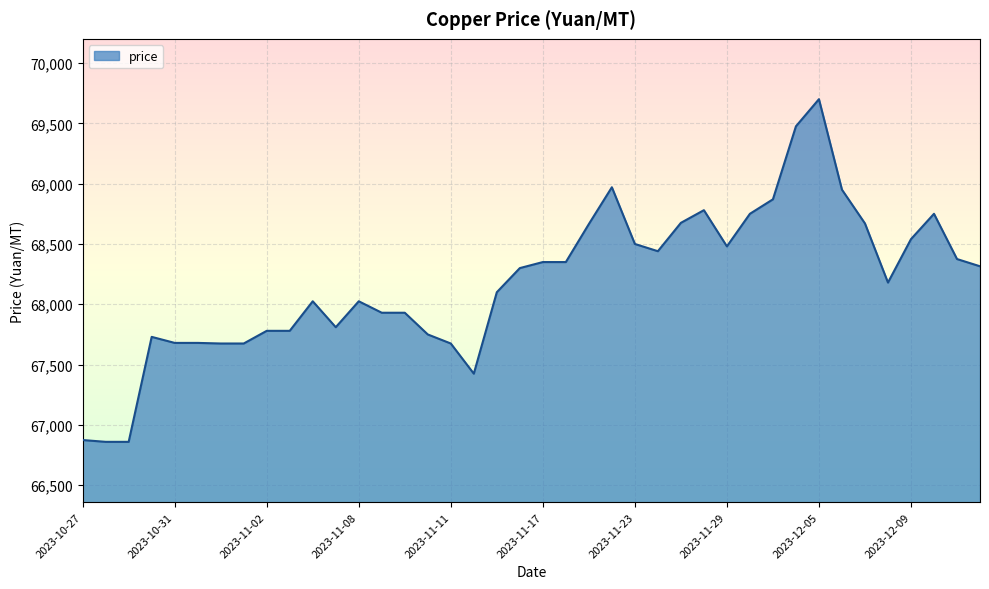

What is the difference between the maximum and minimum values?

2840